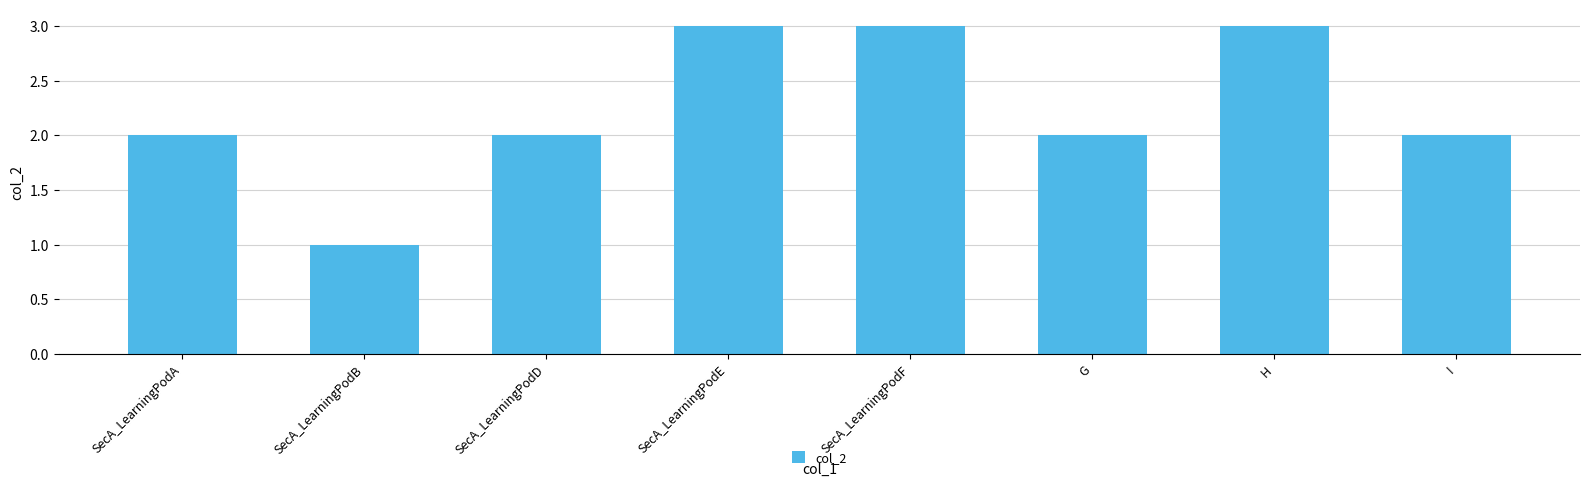

What is the maximum value shown in the chart?

3